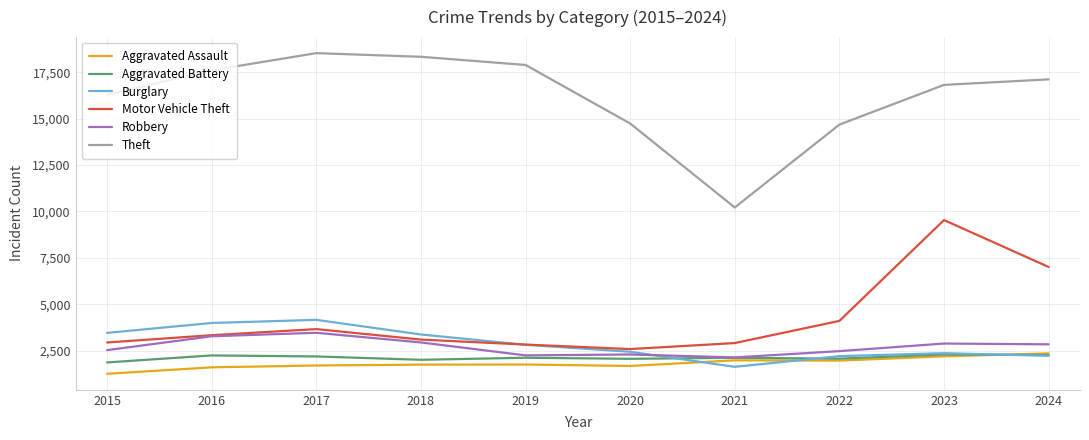

Which series has the largest range (max minus min)?

Theft